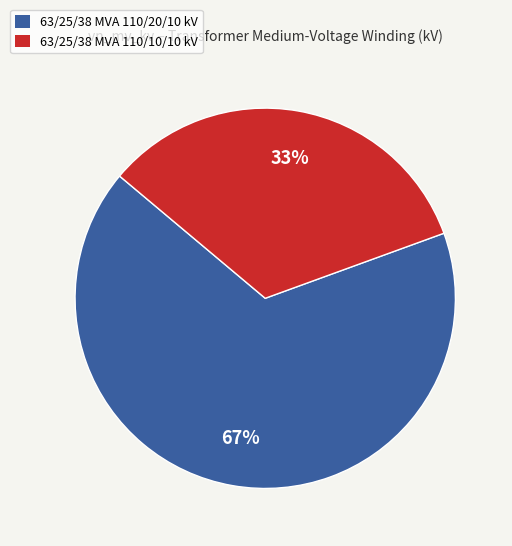

Combined, do 63/25/38 MVA 110/10/10 kV and 63/25/38 MVA 110/20/10 kV account for over 50%?

Yes